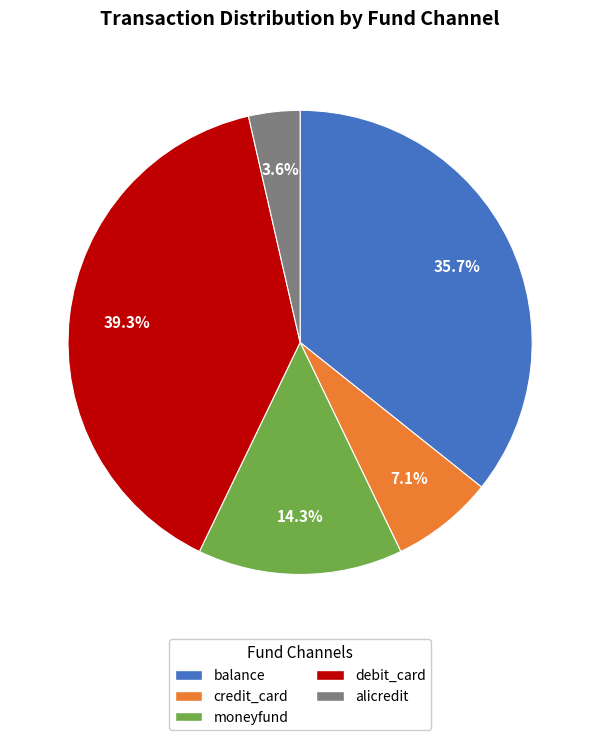

What percentage is the alicredit slice, to the nearest percent?

4%